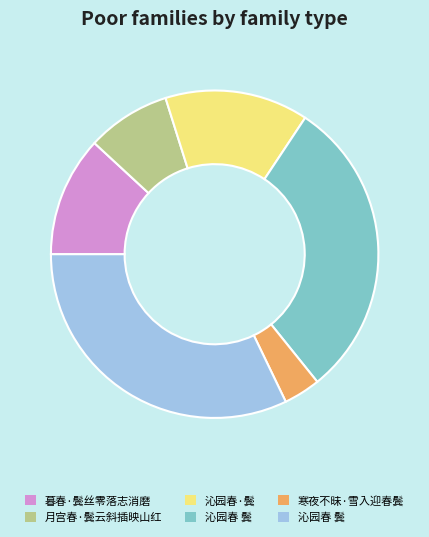

Is there a majority slice in this chart?

No